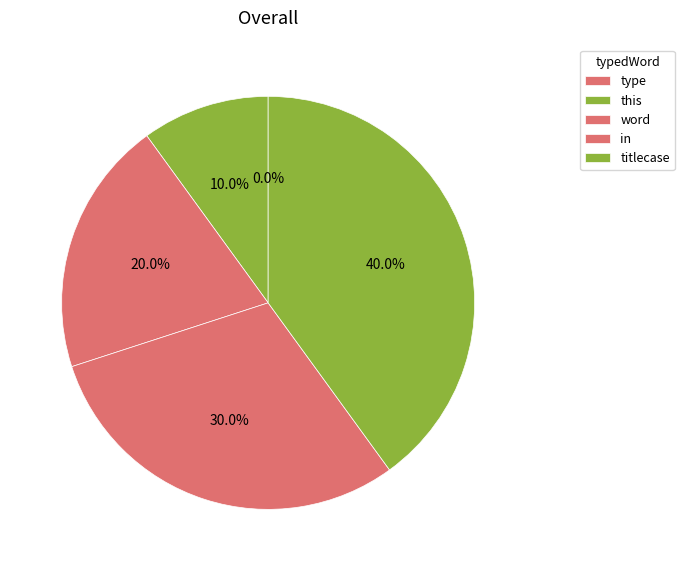

Does word account for over 50% of the chart?

No